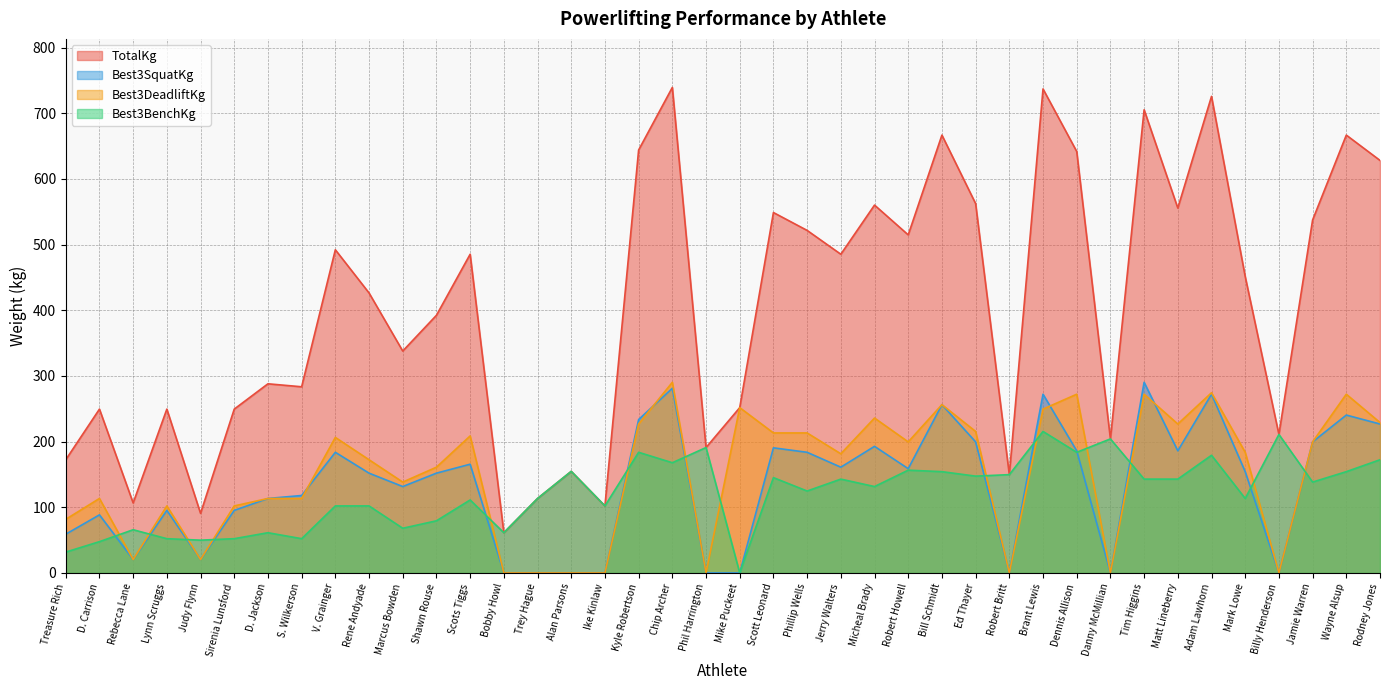

How many data points in TotalKg are above 451?

20